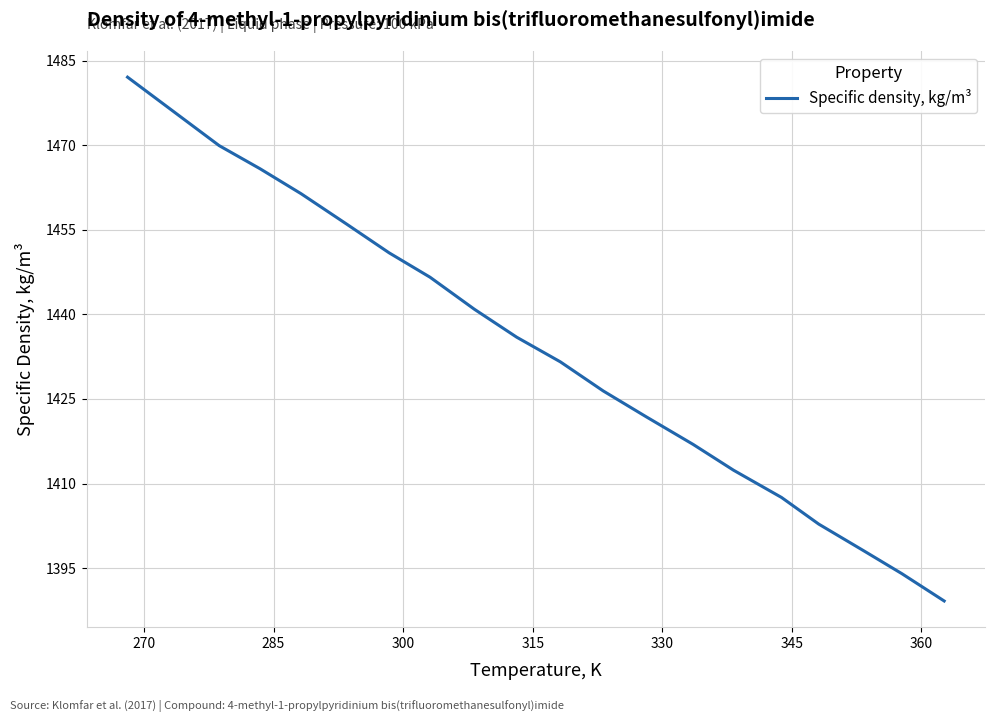

What is the greatest value displayed?

1482.1